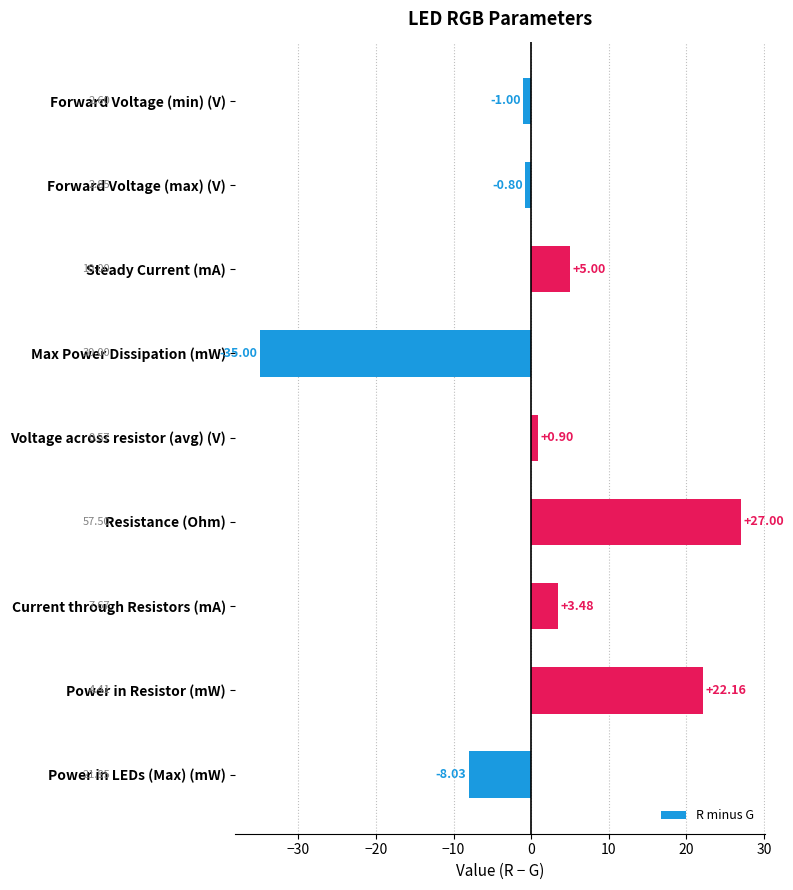

Does the chart contain stacked bars?

No